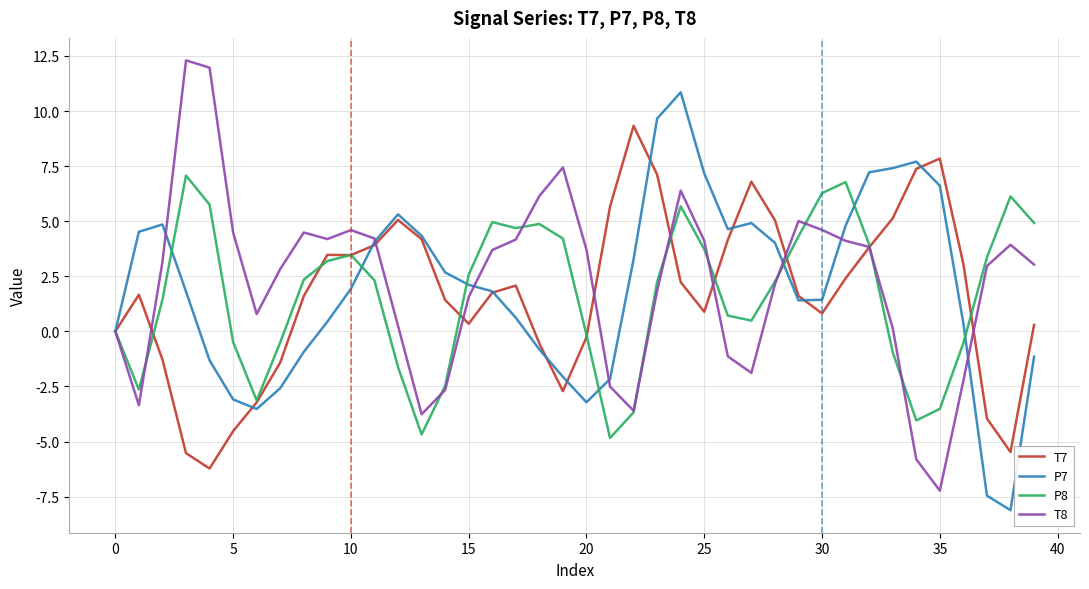

Does the chart display data point markers on the line(s)?

No